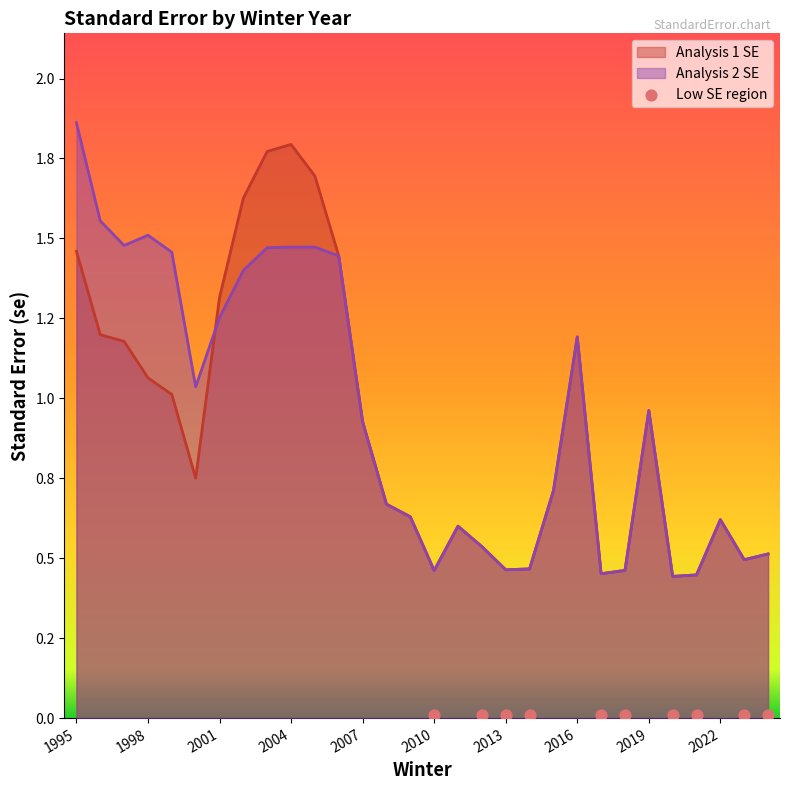

At which category is the sum across all series the highest?

1995